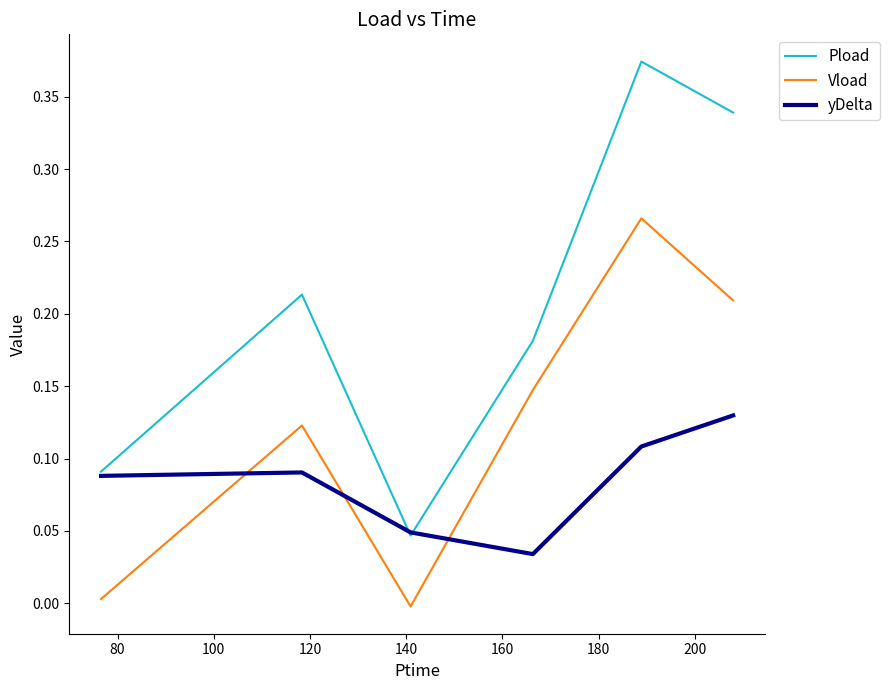

True or false: Vload and Pload cross at least once.

False